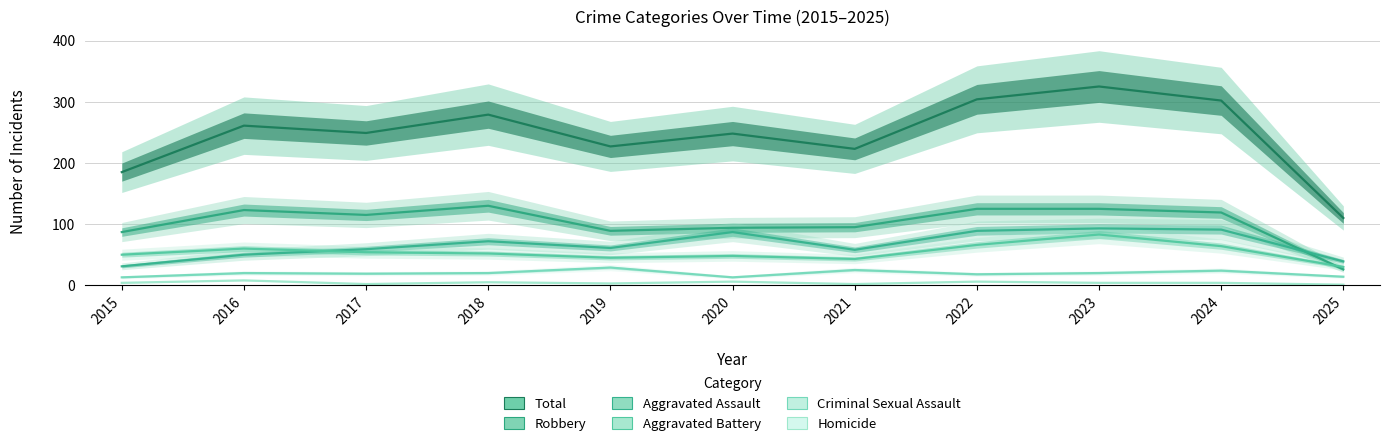

True or false: Aggravated Assault and Total intersect in this chart.

False